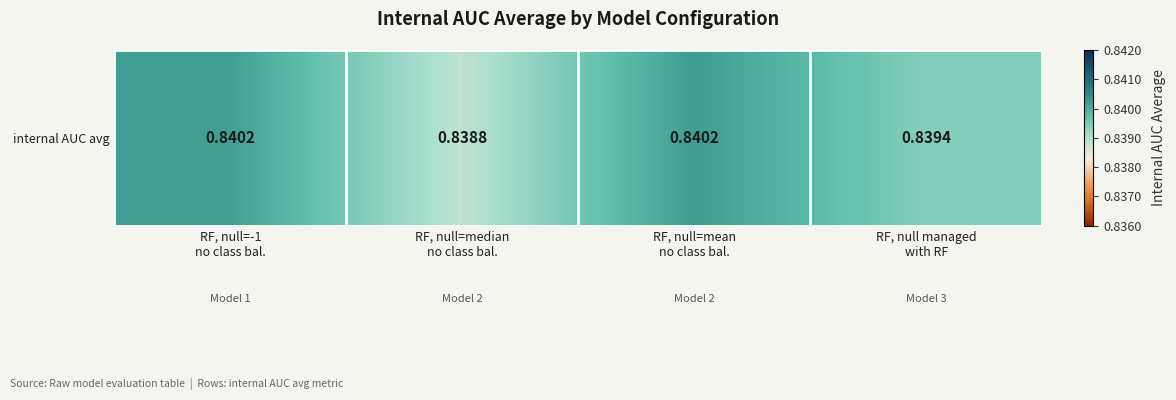

How many categories are shown in the chart?

4